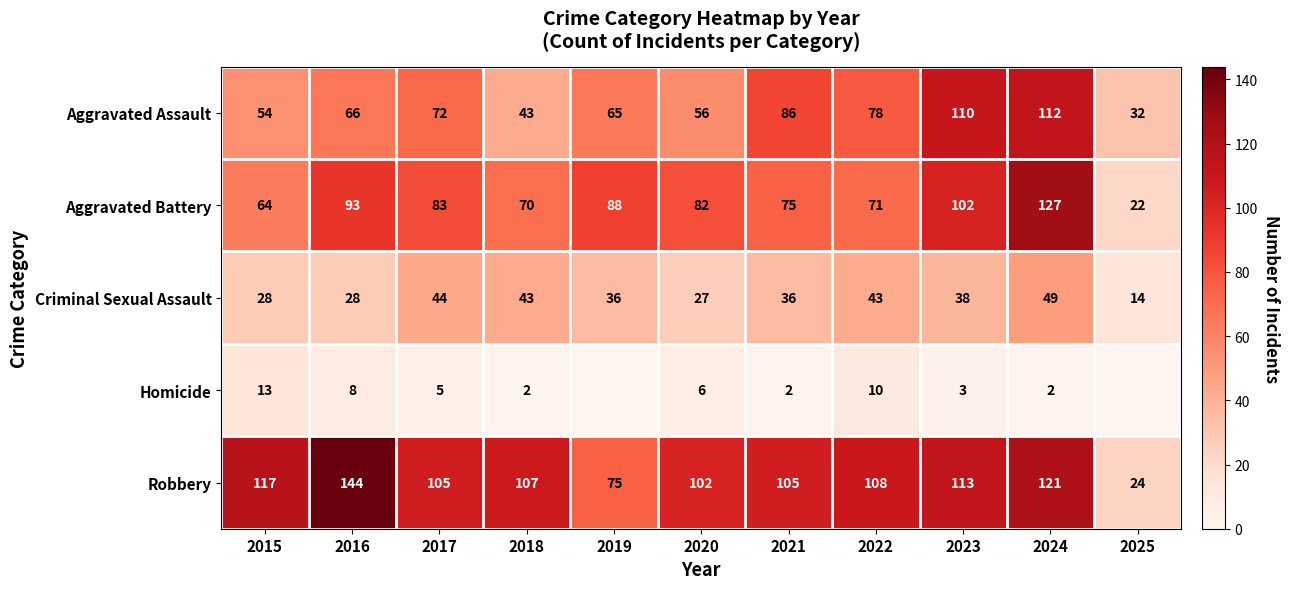

What is the approximate value of Aggravated Battery at 2015?

64